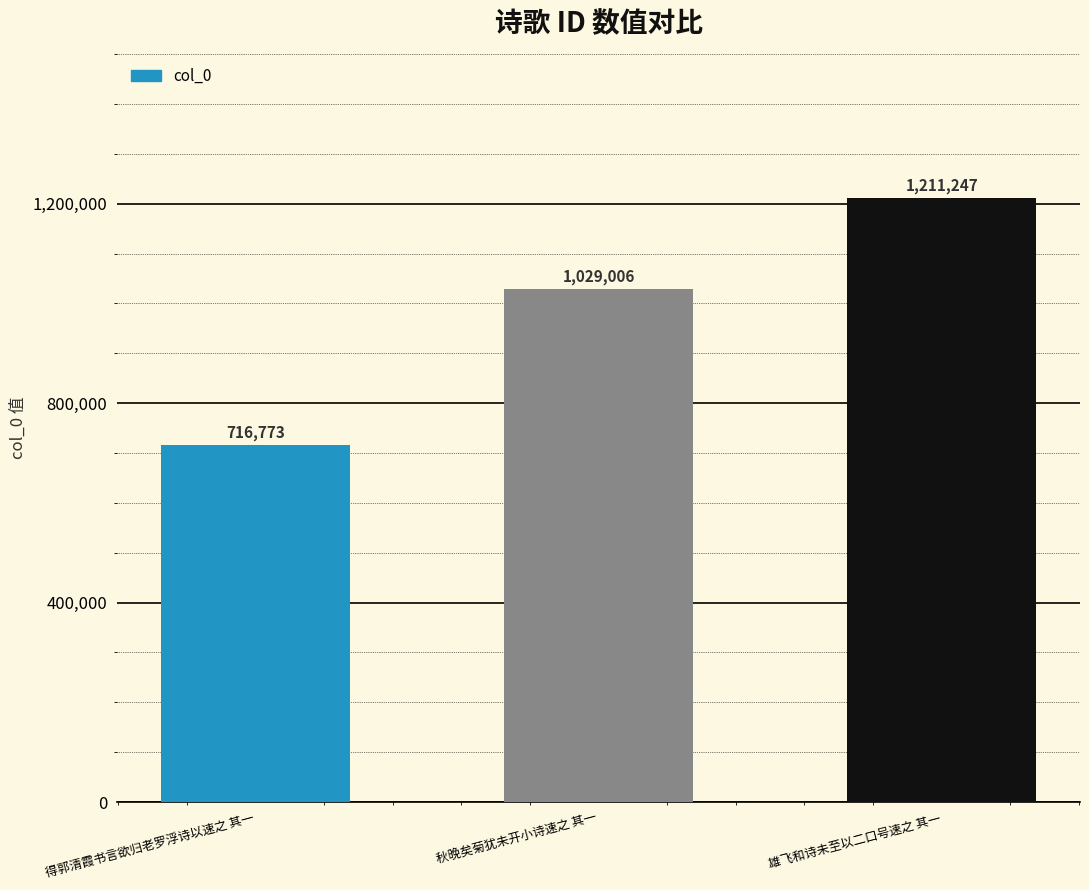

True or false: the data shows 716773 at 得郭清霞书言欲归老罗浮诗以速之 其一.

True